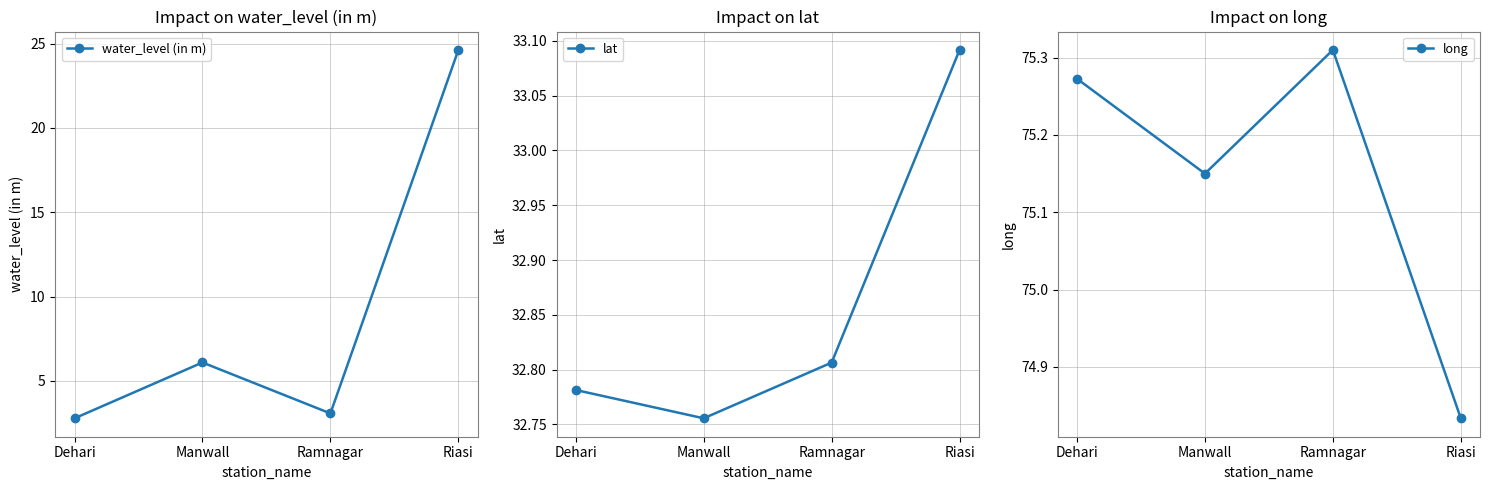

Which series has the largest total across all categories?

long